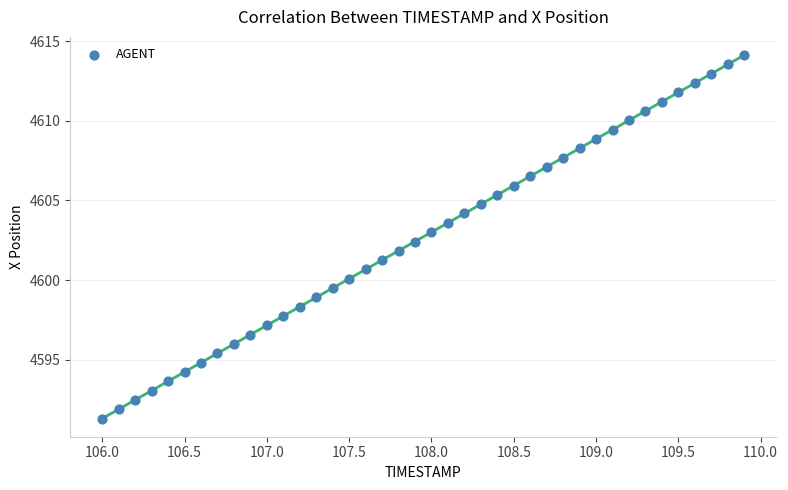

What is the range of Y values (max minus min)?

22.8